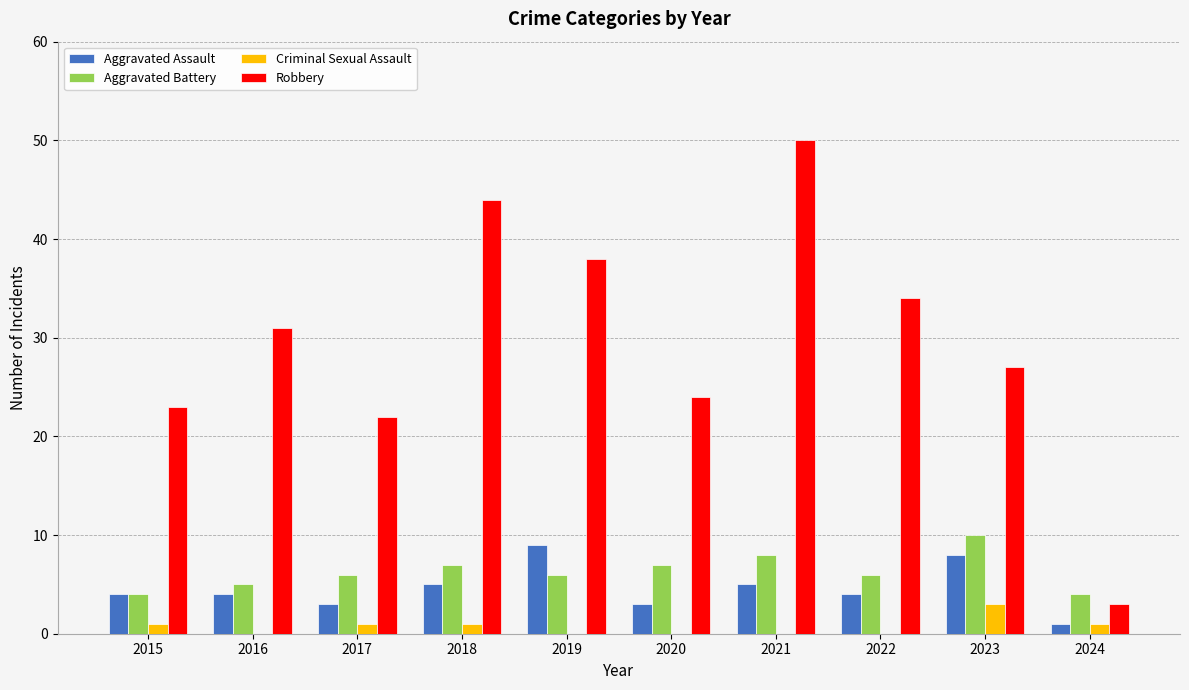

Are the bars grouped side by side (vs. stacked)?

Yes